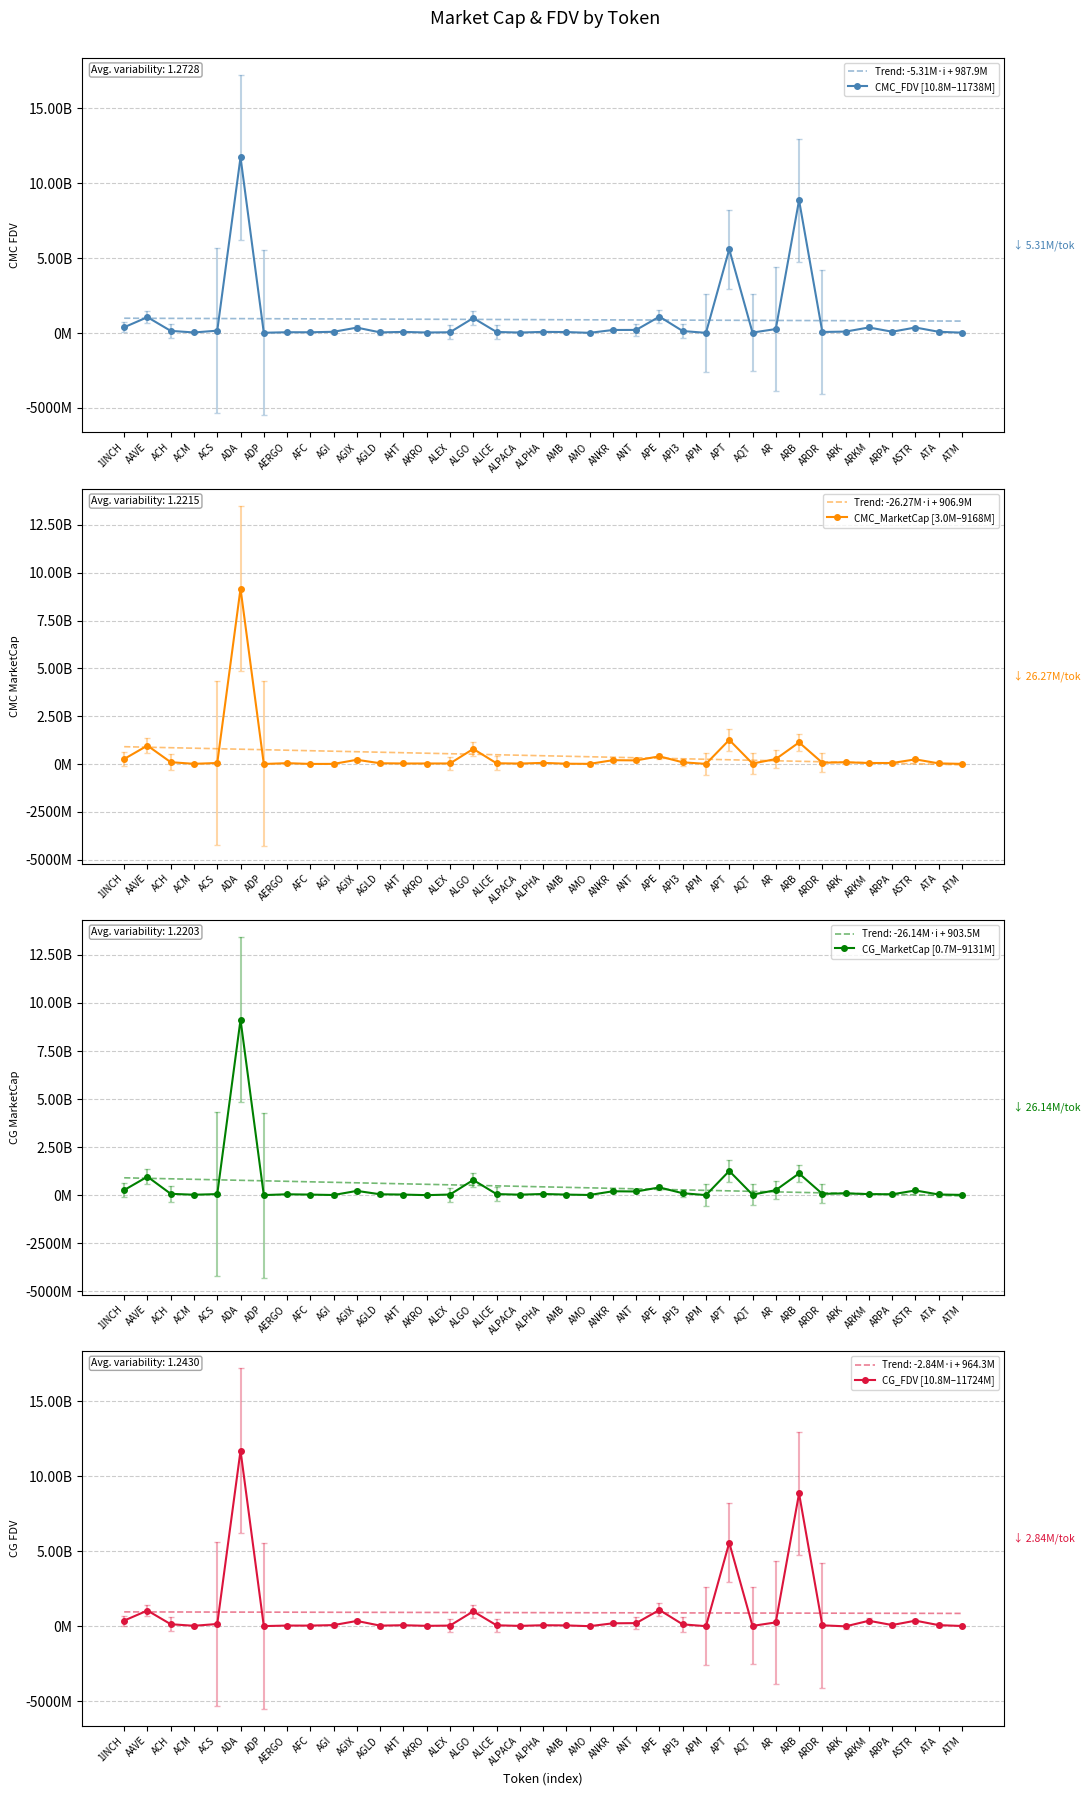

What is the minimum value for CMC_MarketCap [3.0M–9168M]?

3040260.0